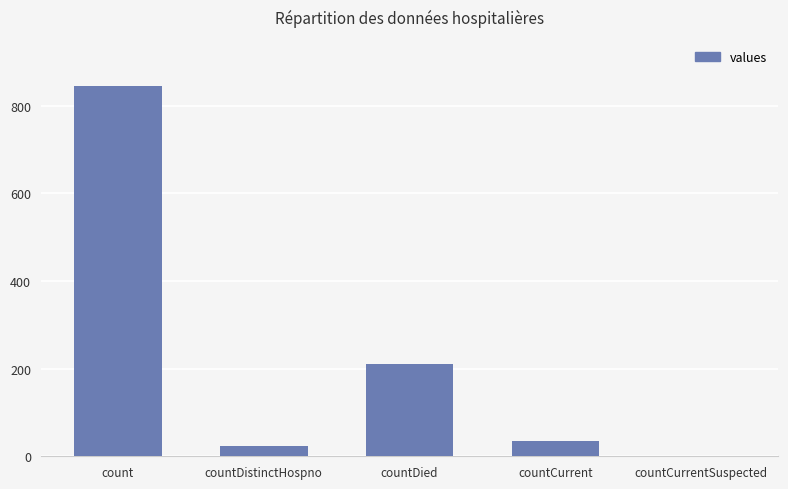

Reading left to right, list all the values displayed in this chart.

count=845	countDistinctHospno=23	countDied=210	countCurrent=35	countCurrentSuspected=0